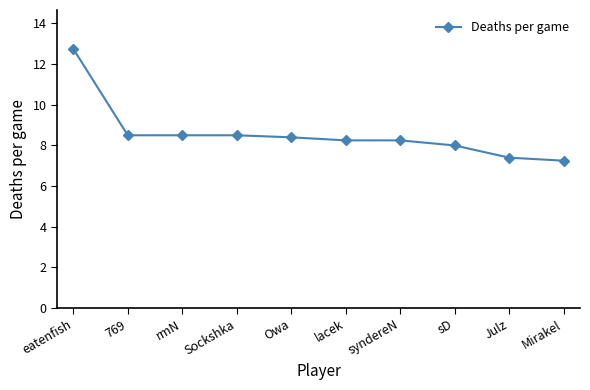

At which label does the data first exceed 8?

eatenfish